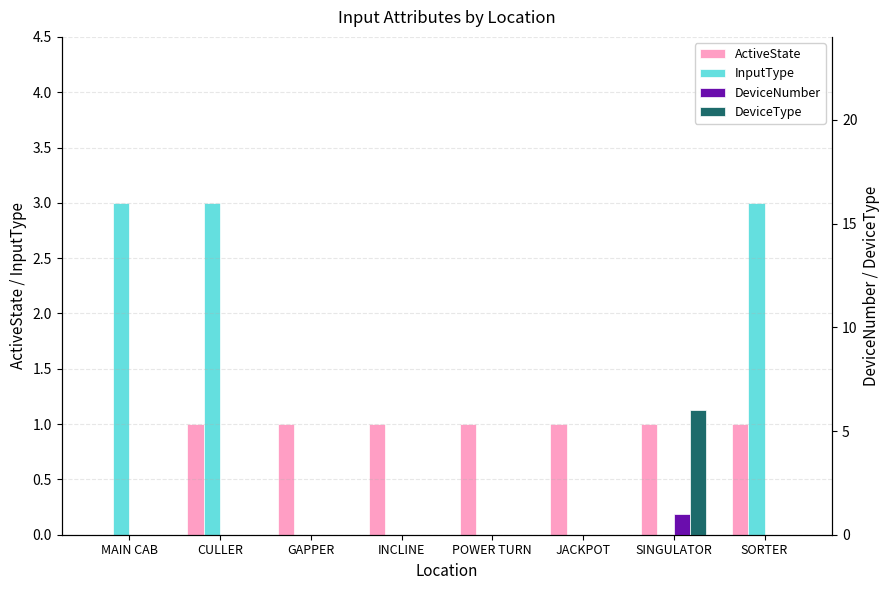

Reading left to right, transcribe all the data shown in this chart.

ActiveState: 0	1	1	1	1	1	1	1
InputType: 3	3	0	0	0	0	0	3
DeviceNumber: 0	0	0	0	0	0	1	0
DeviceType: 0	0	0	0	0	0	6	0